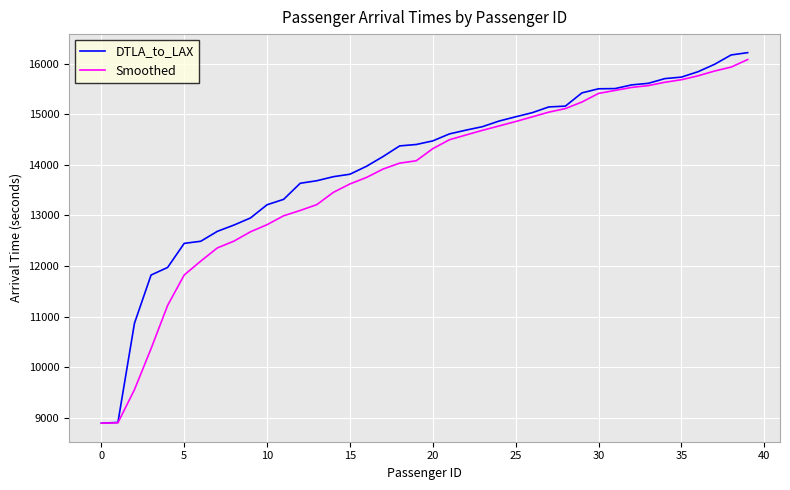

What is the highest value of the DTLA_to_LAX series?

16220.0